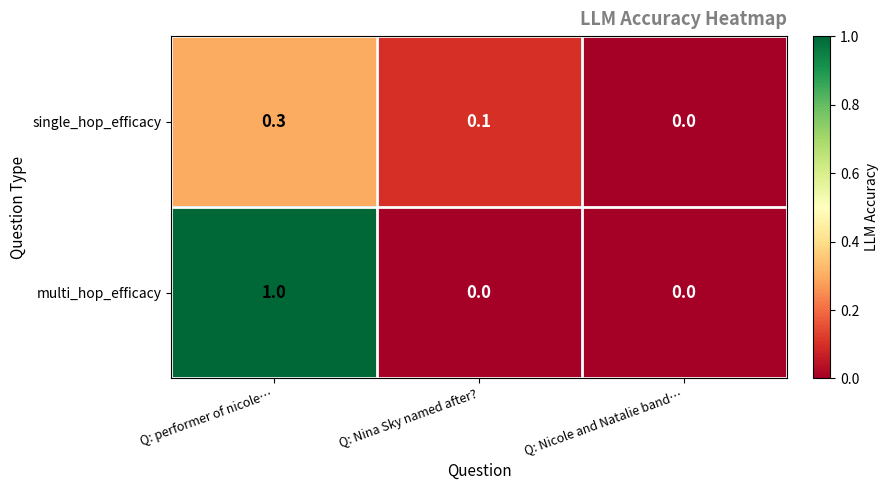

Which category has the highest value in the single_hop_efficacy series?

Q: performer of nicole…